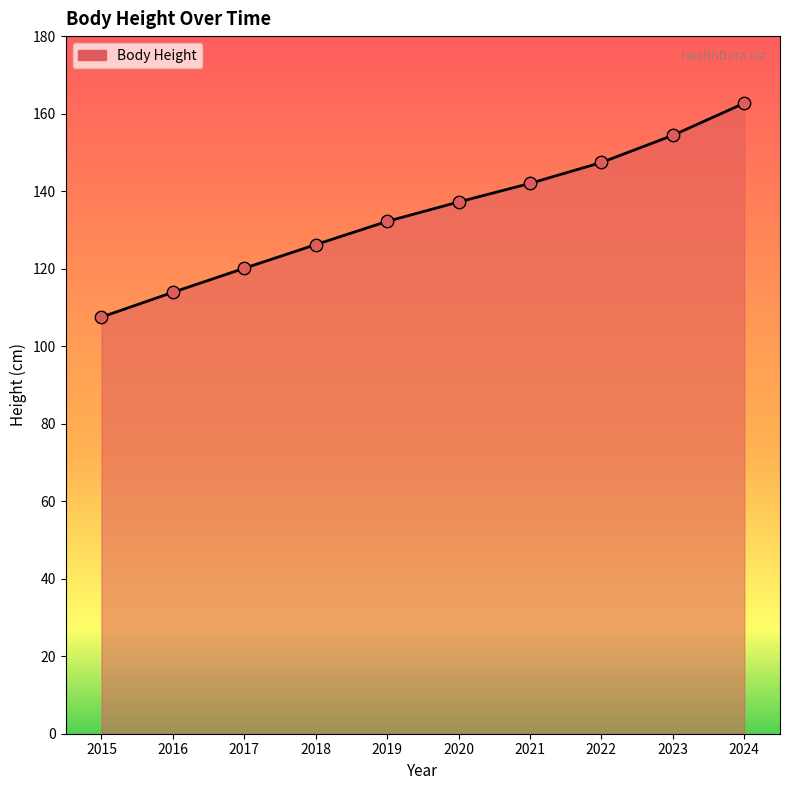

What is the ratio of the value at 2022 to the value at 2024?

0.9